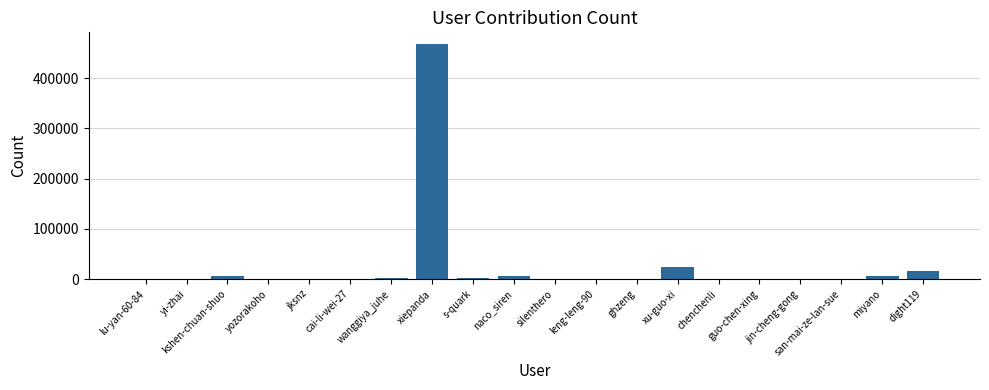

What is the maximum value shown in the chart?

467703